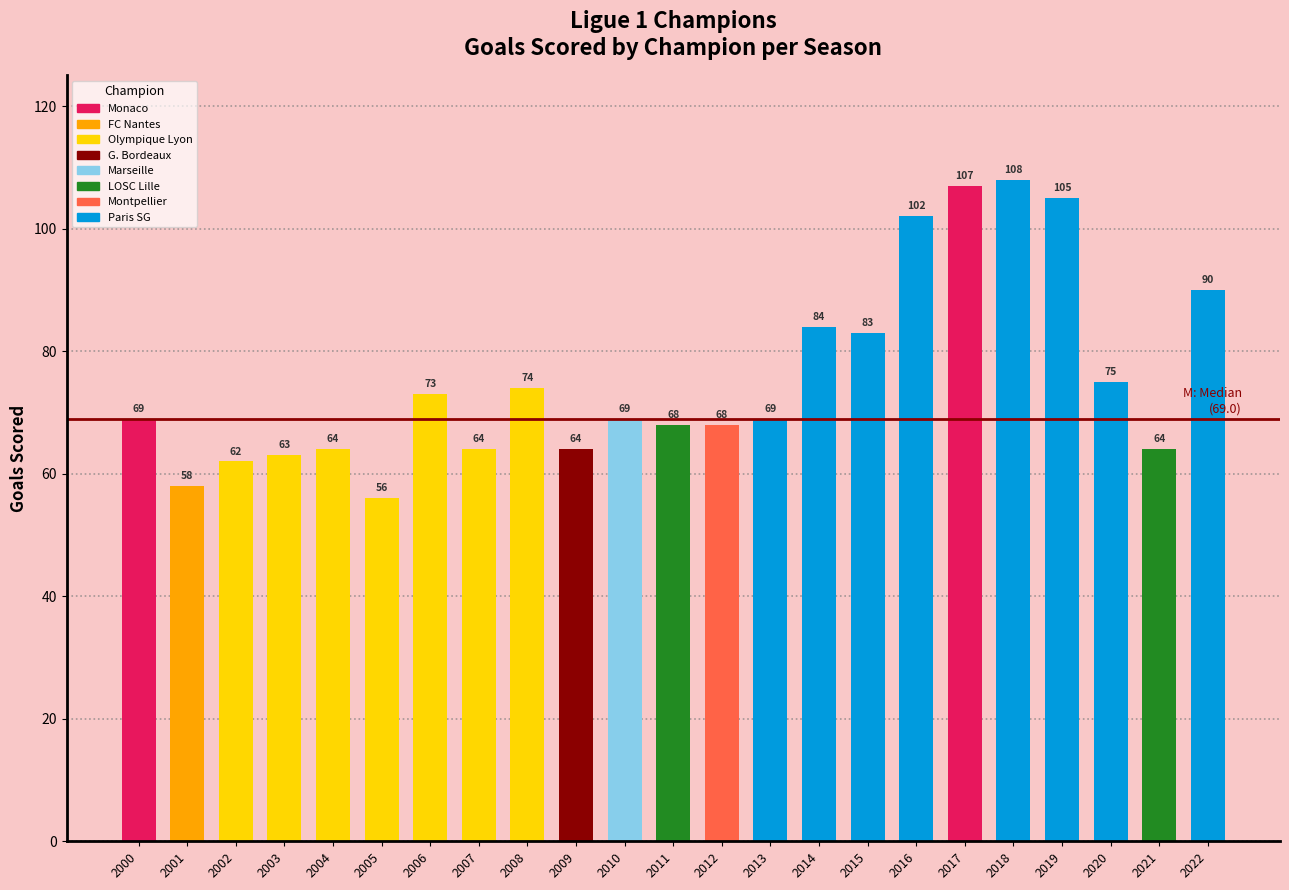

Is it true that the value at 2016 is 54?

False